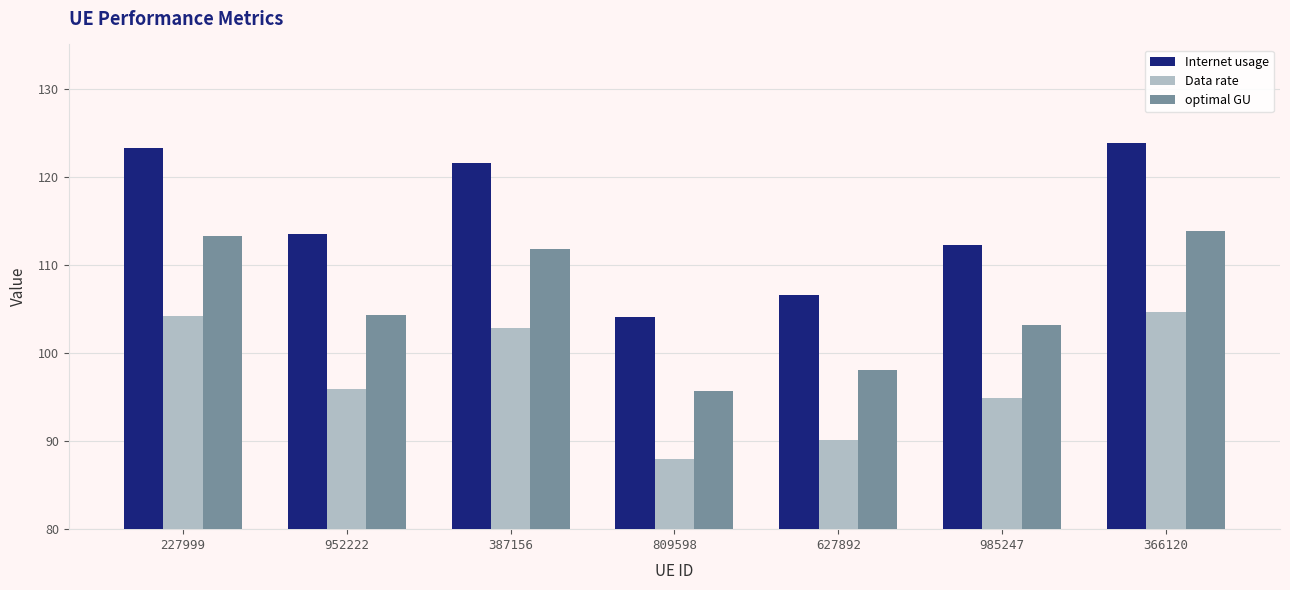

Reading left to right, what are all the values shown in this chart?

Internet usage: 227999=123.2	952222=113.5	387156=121.6	809598=104.1	627892=106.6	985247=112.2	366120=123.8
Data rate: 227999=104.2	952222=95.9	387156=102.8	809598=88.0	627892=90.1	985247=94.8	366120=104.6
optimal GU: 227999=113.3	952222=104.3	387156=111.8	809598=95.7	627892=98.0	985247=103.1	366120=113.8